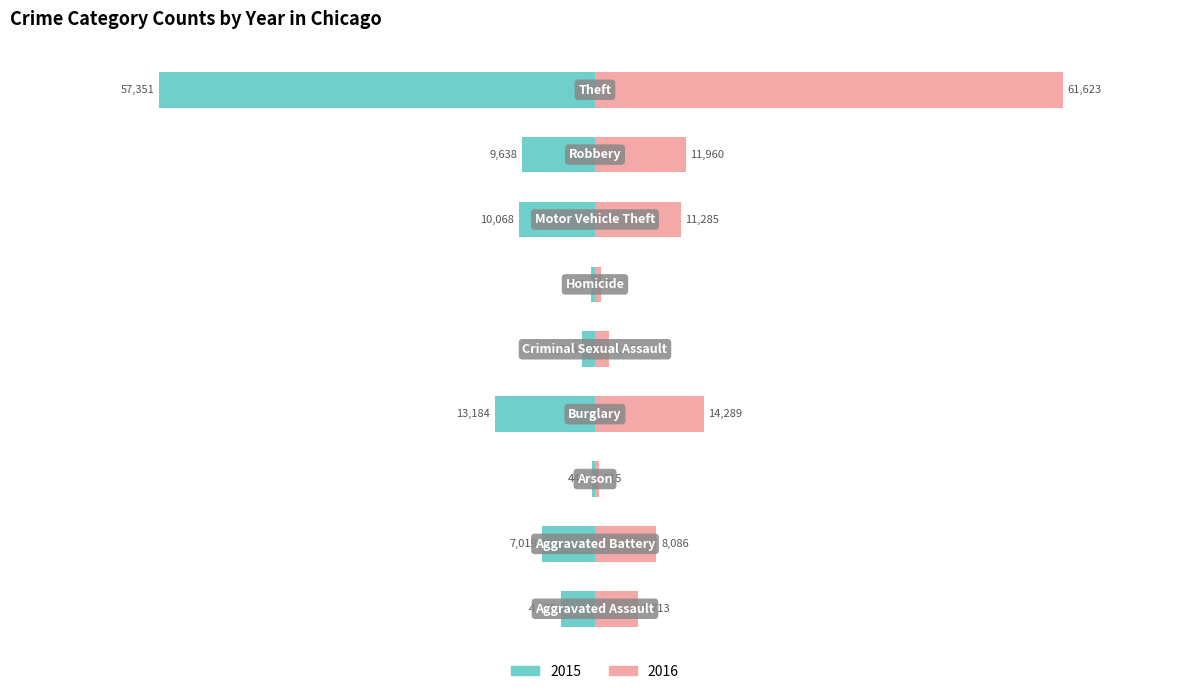

List the series in order of their peak value, highest first.

2016, 2015